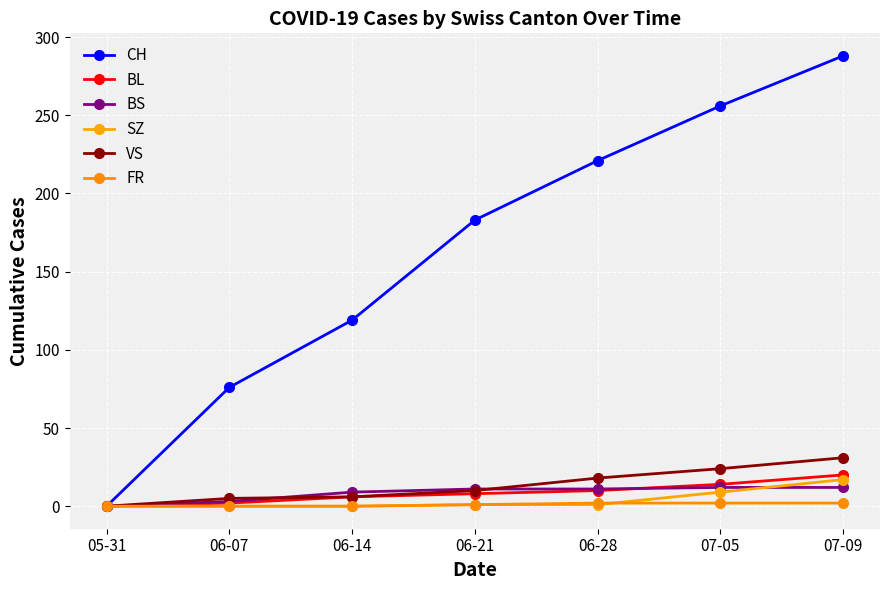

How many lines are shown in the chart?

6